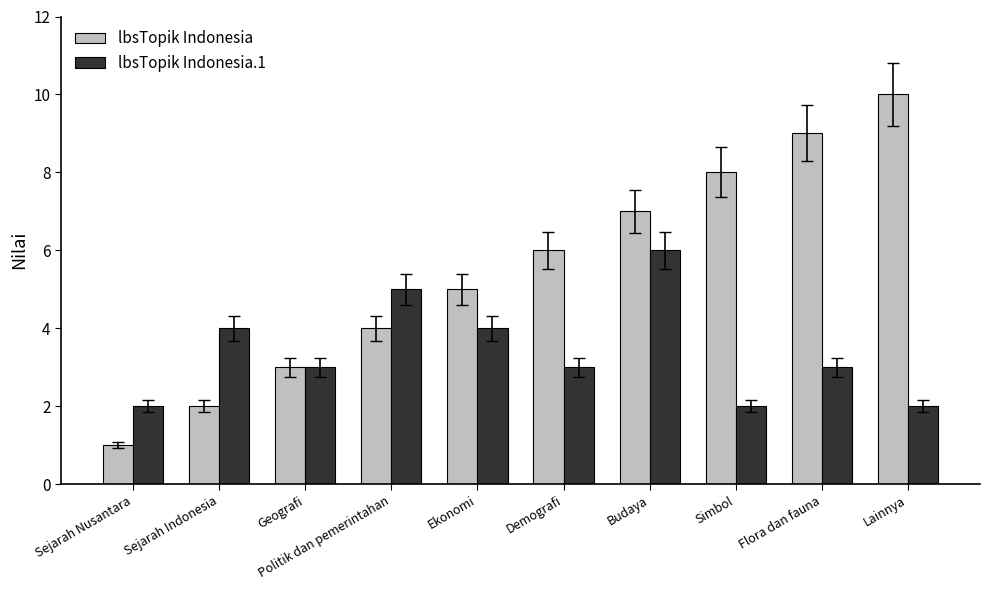

What is the spread (max minus min) of values at Simbol?

6